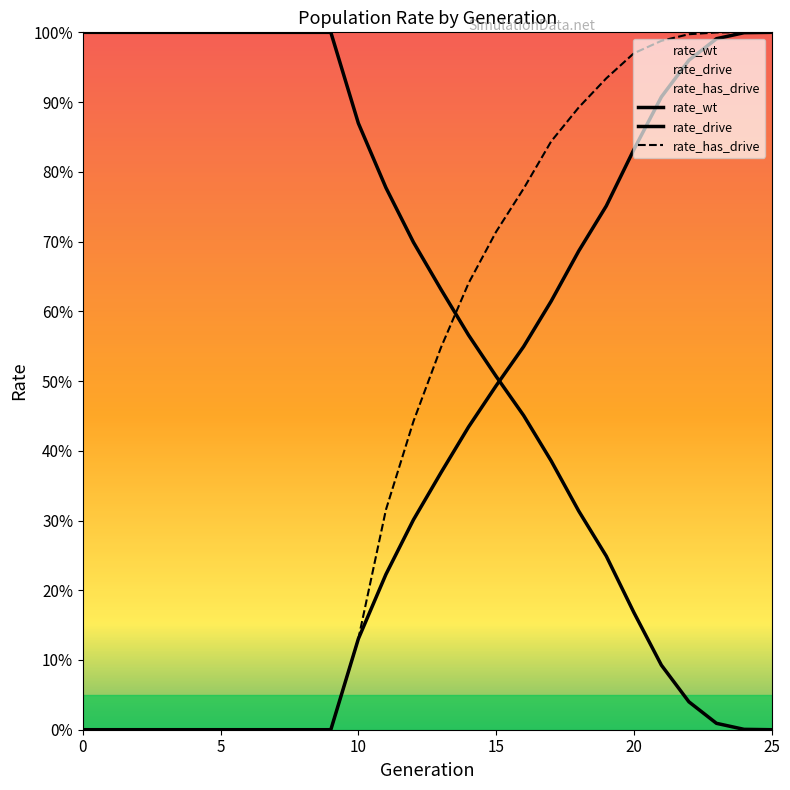

At how many categories does at least one series exceed 0?

26